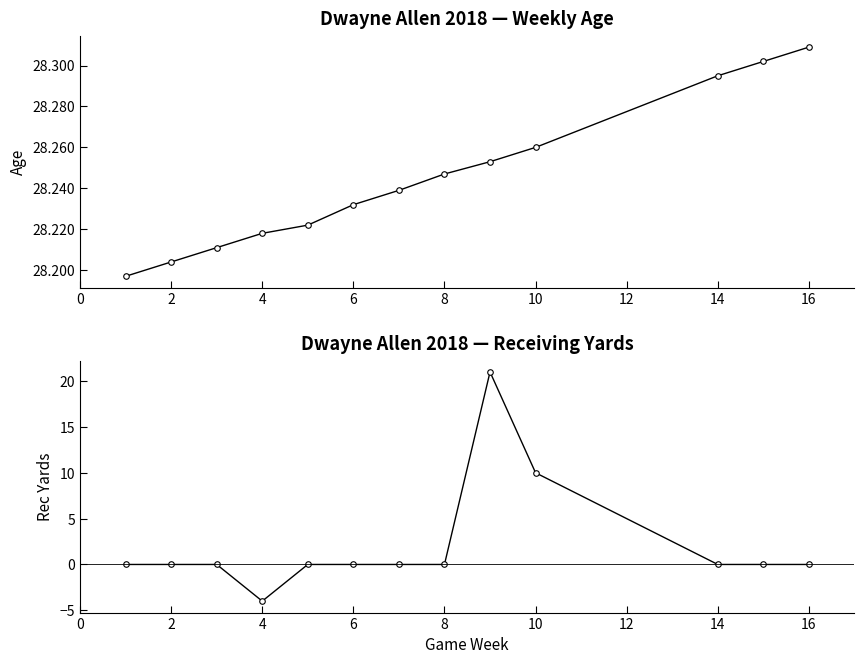

Does the chart display data point markers on the line(s)?

Yes